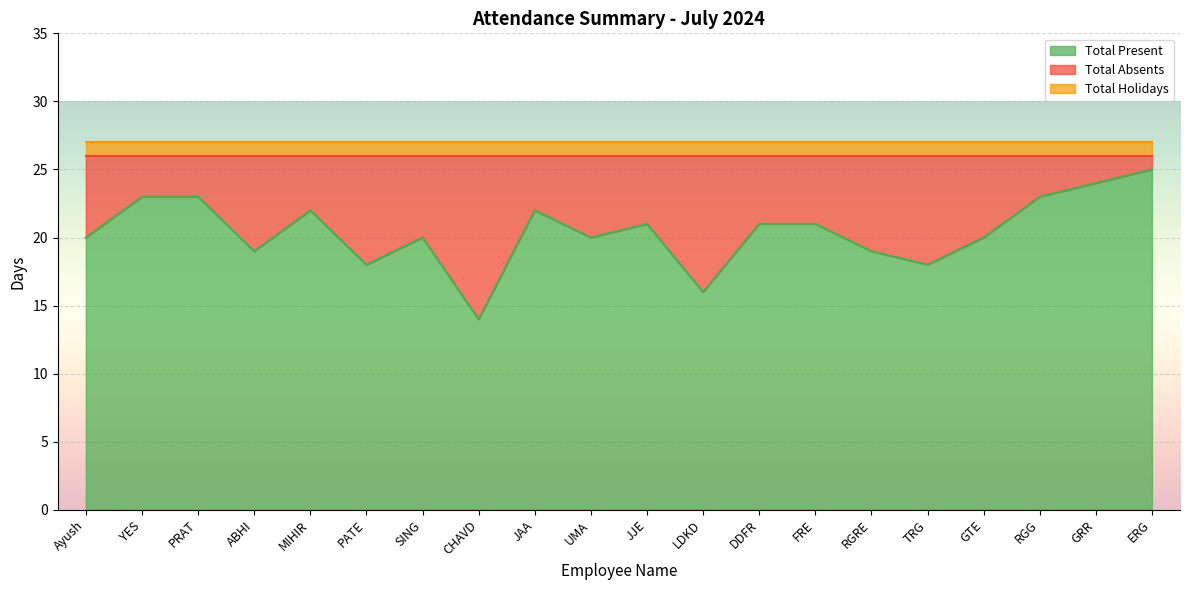

At which label does Total Absents reach its peak?

CHAVD